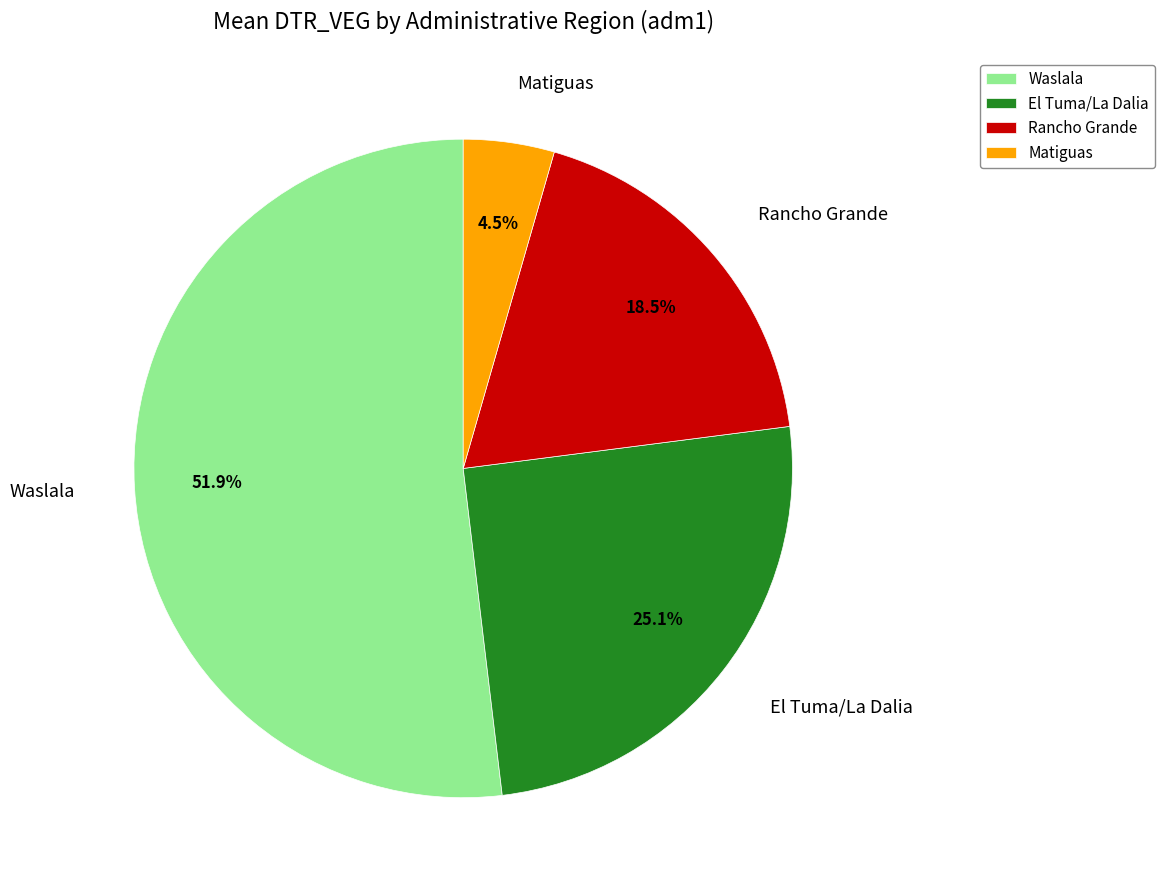

Is Waslala the majority of the pie?

Yes